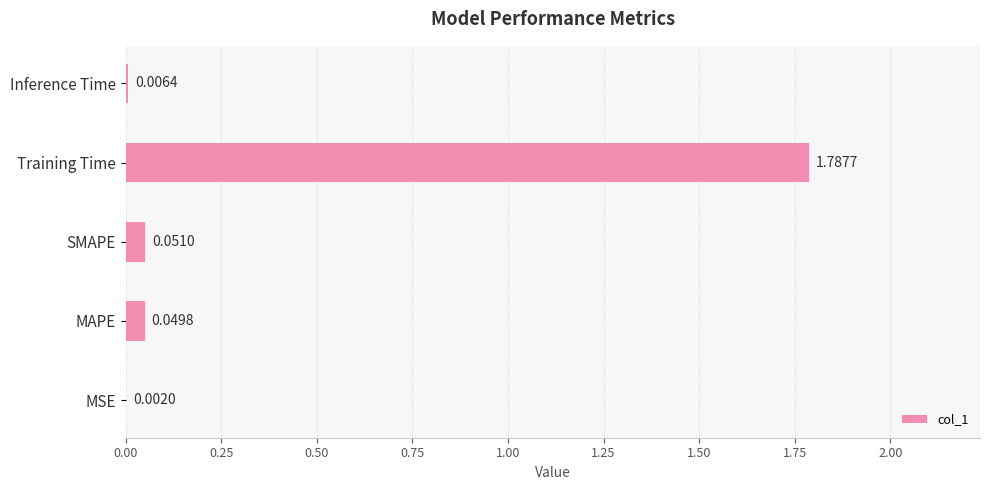

At which label is the value closest to 0?

MSE